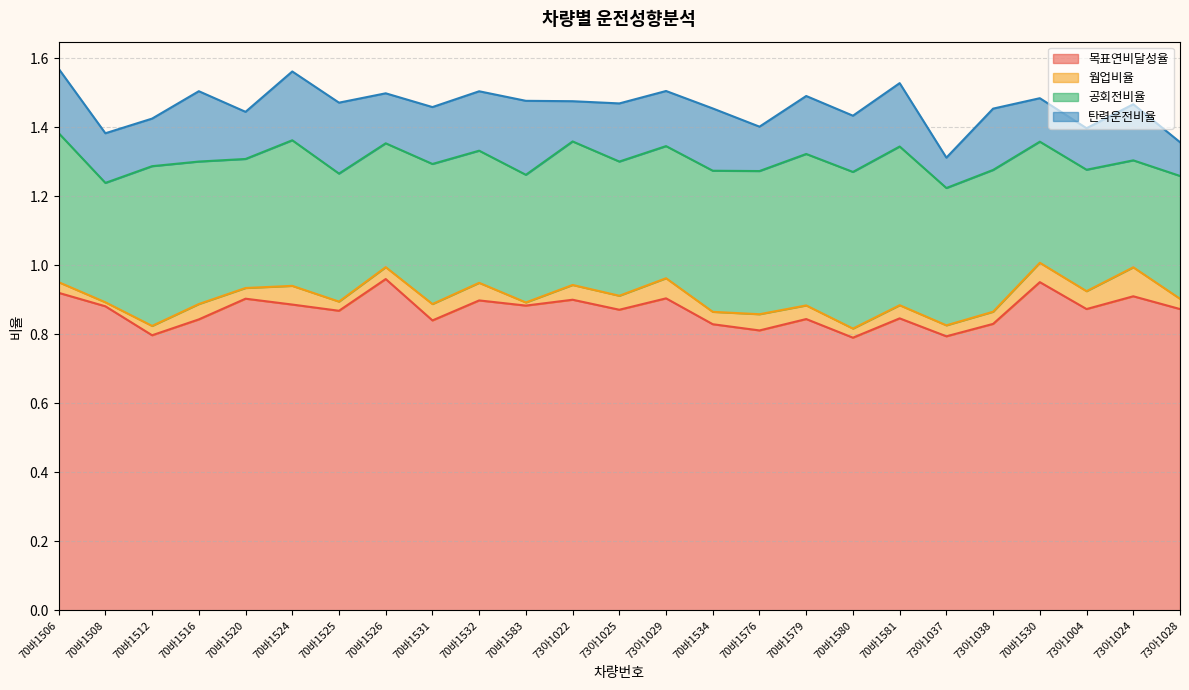

What is the maximum value shown in the chart?

1.0